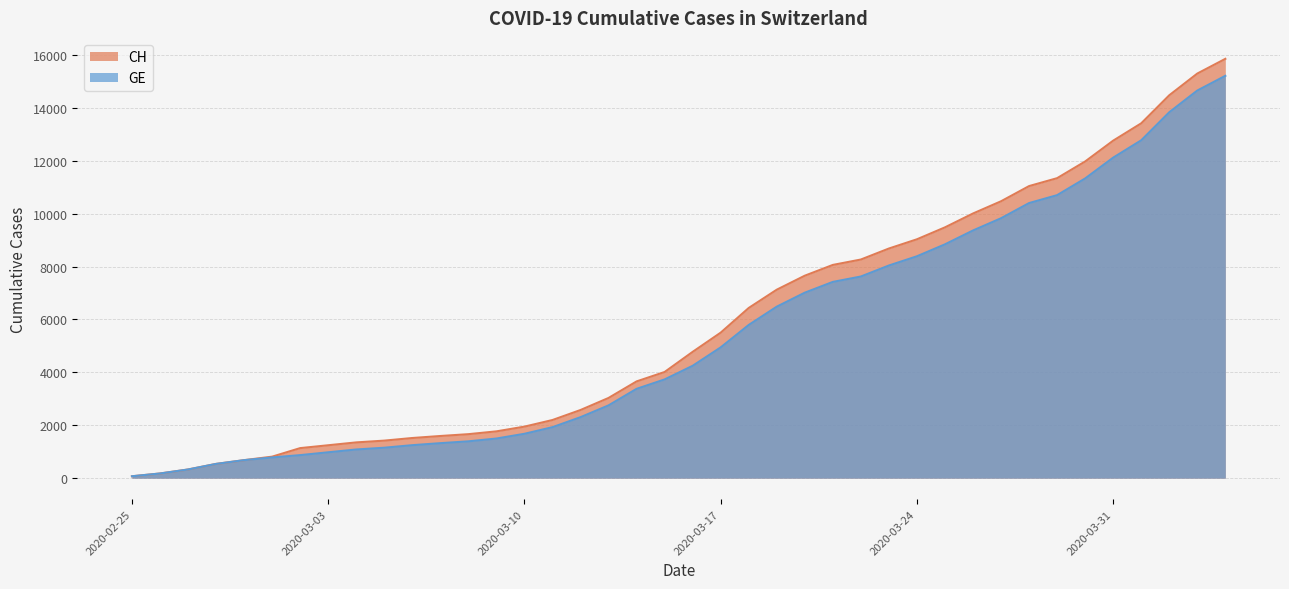

True or false: GE and CH cross at least once.

False